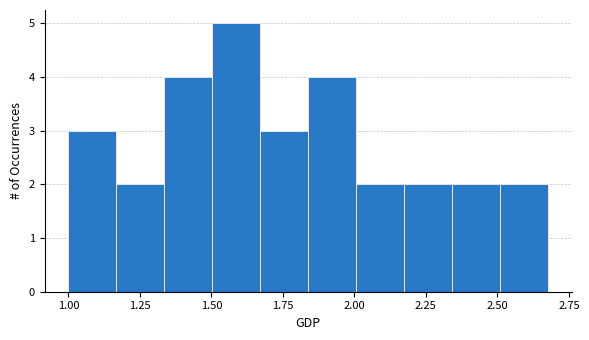

Around what value on the x-axis is the tallest bar? Give the approximate position of its centre, as read against the axis.

1.60